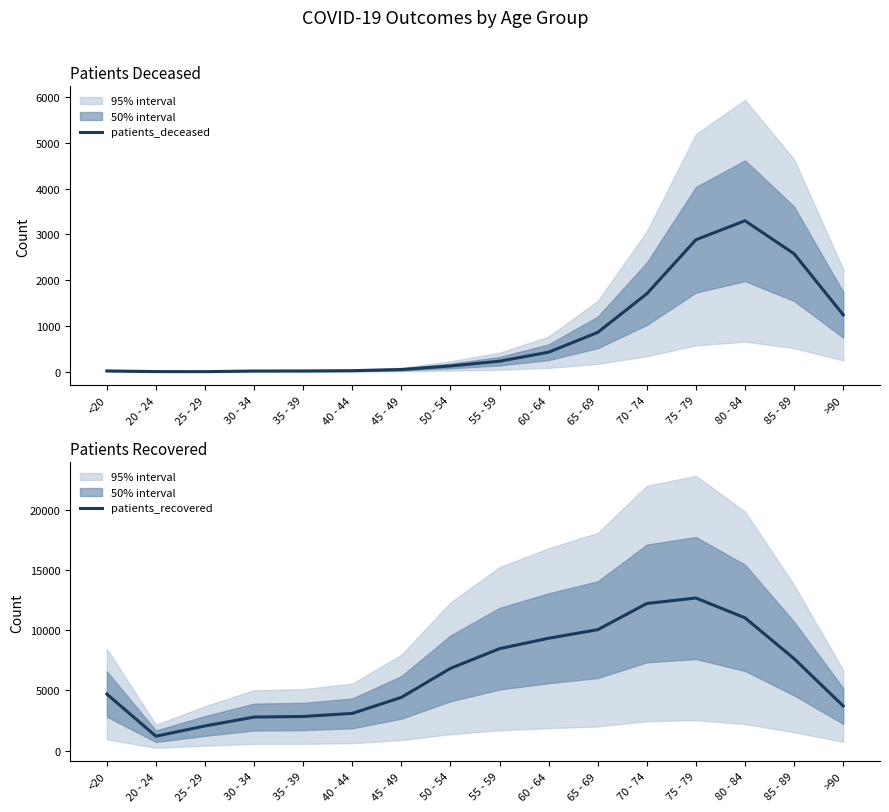

What is the difference between the highest and lowest values at 50 - 54?

6707